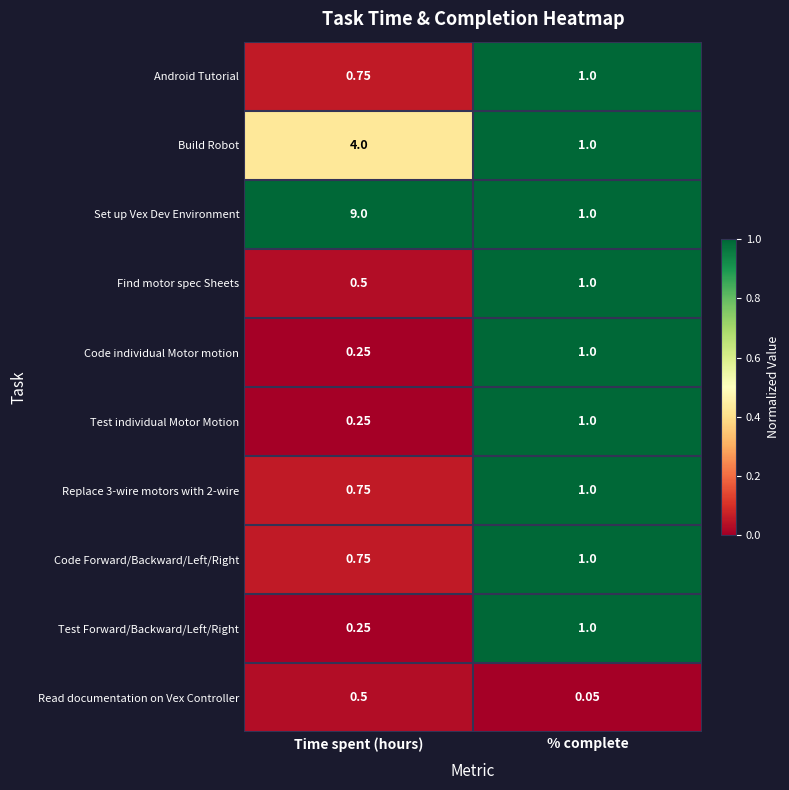

Which series has the widest spread of values?

Set up Vex Dev Environment